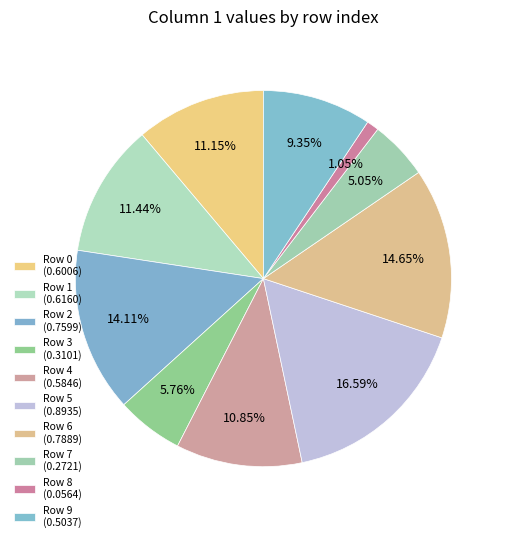

Count the number of slices in the pie.

10